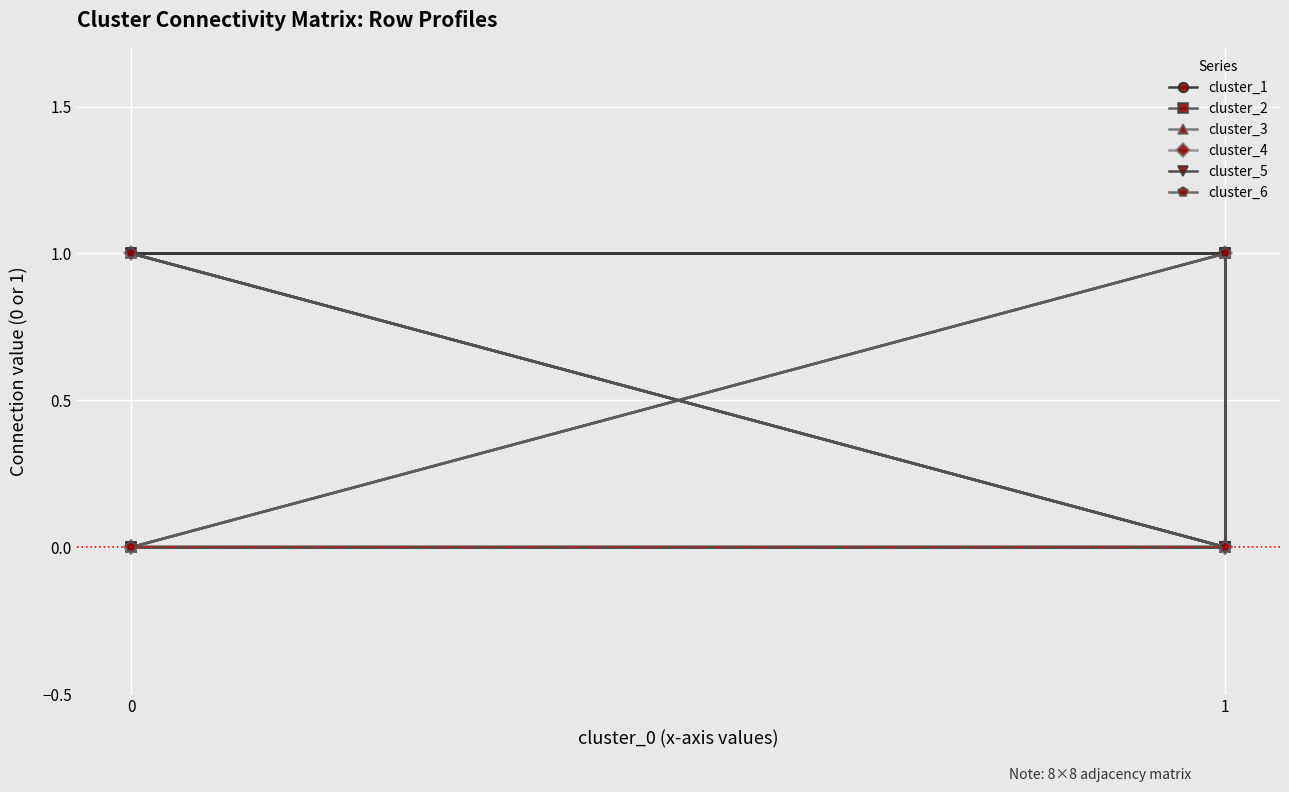

True or false: cluster_3 and cluster_6 cross at least once.

False